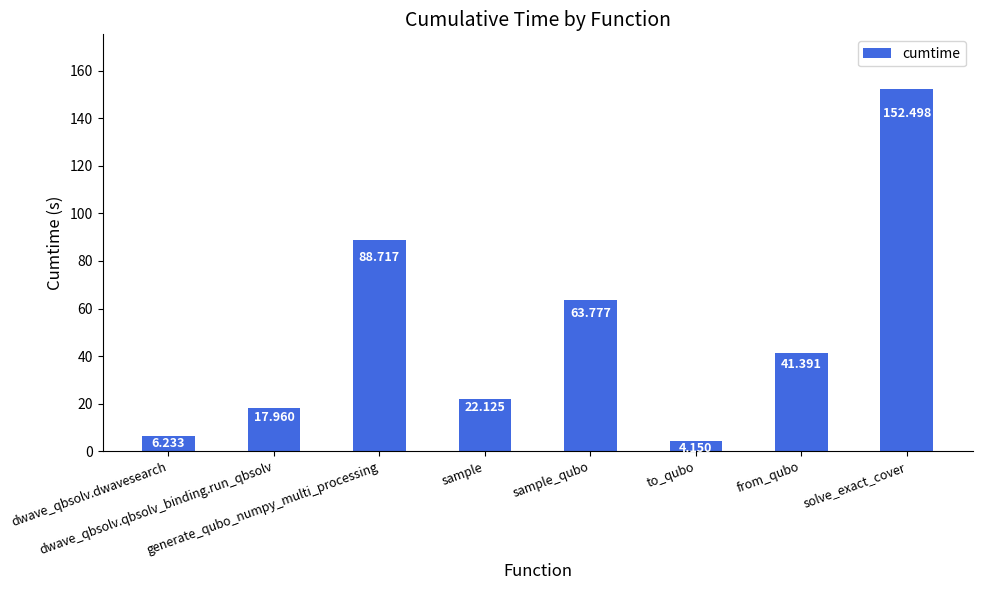

What is the difference between the maximum and minimum values?

148.3